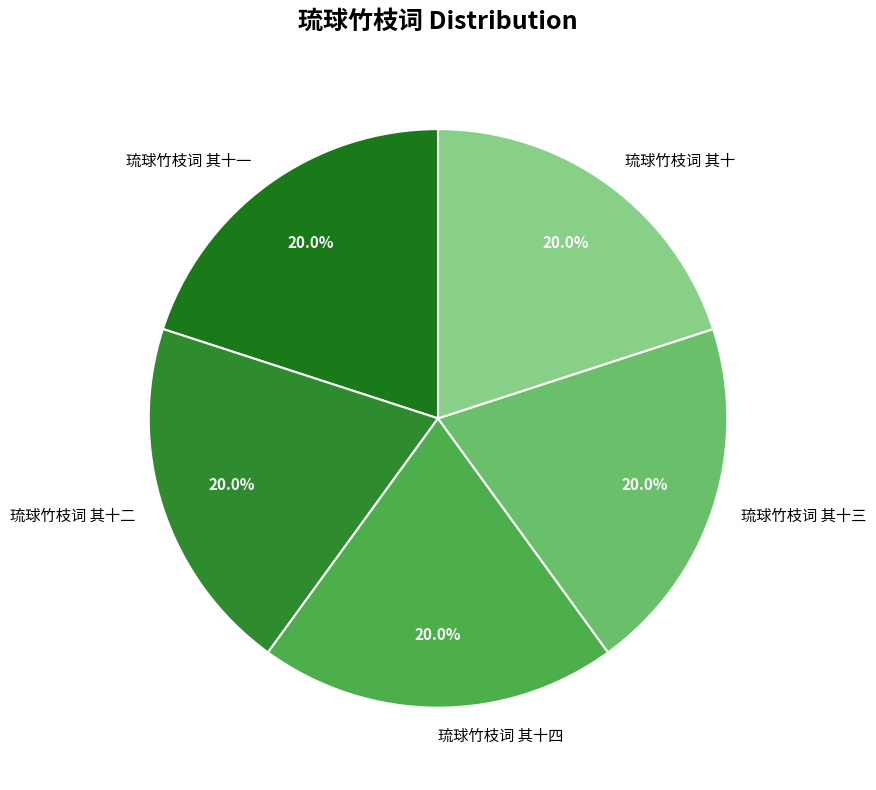

Combined, do 琉球竹枝词 其十 and 琉球竹枝词 其十四 account for over 50%?

No